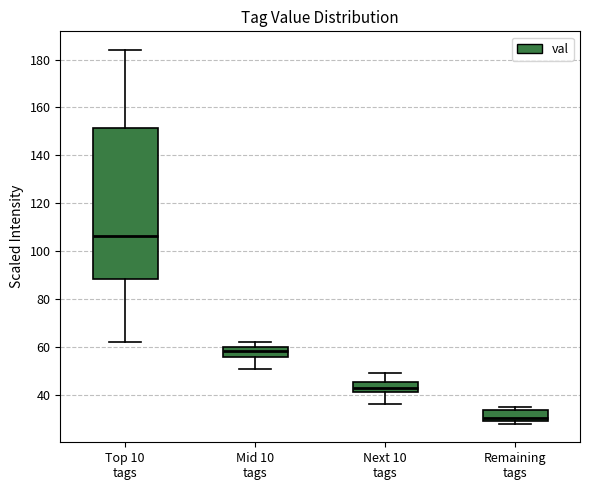

Where does the upper whisker of the box for Next 10 tags end on the y-axis? The values are not printed on the chart, so give them approximately, as read against the axis.

50